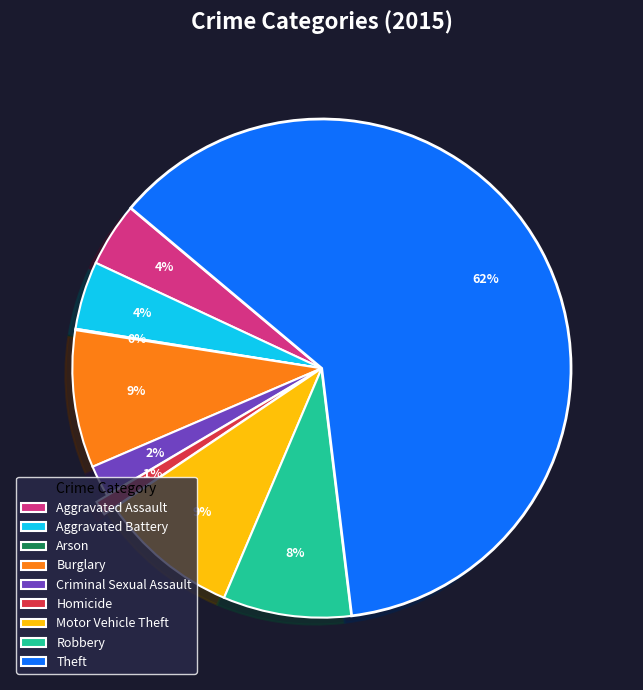

Is the sum of Aggravated Assault and Aggravated Battery greater than half?

No